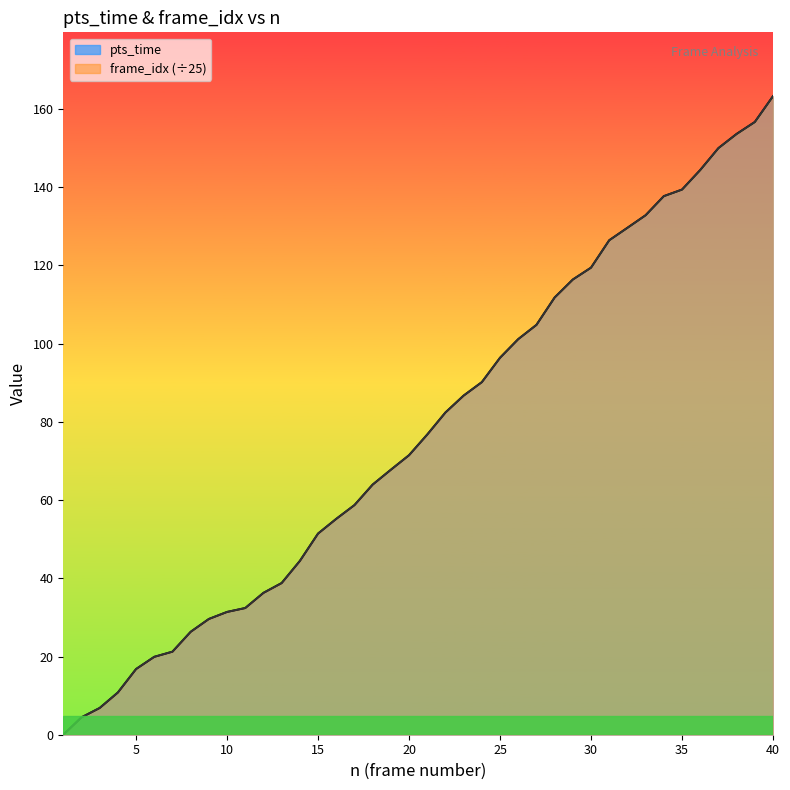

What is the sum of the frame_idx values at 28 and 5?

128.6